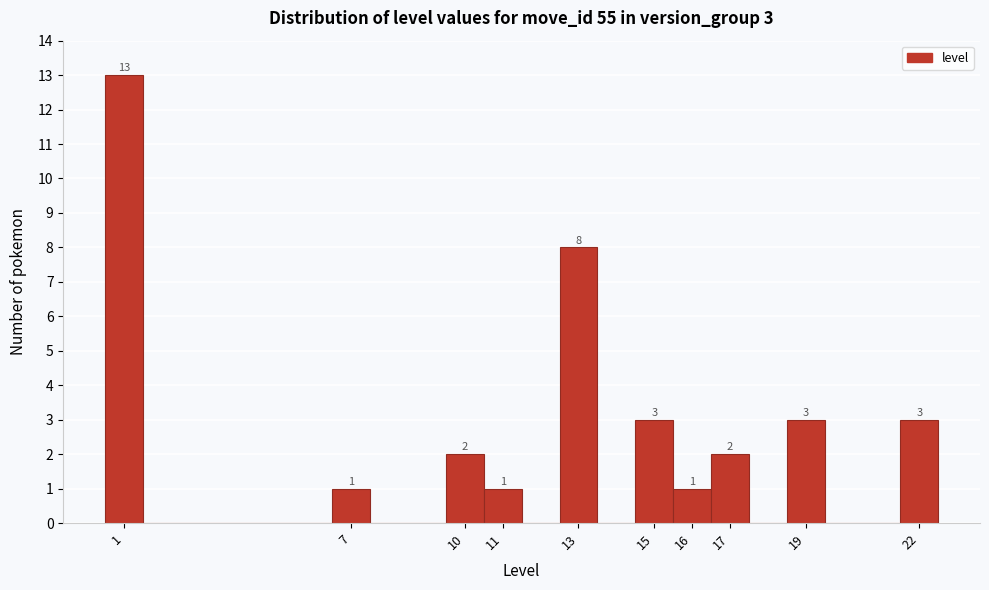

Which range on the x-axis has the tallest bar?

0.5 to 1.5